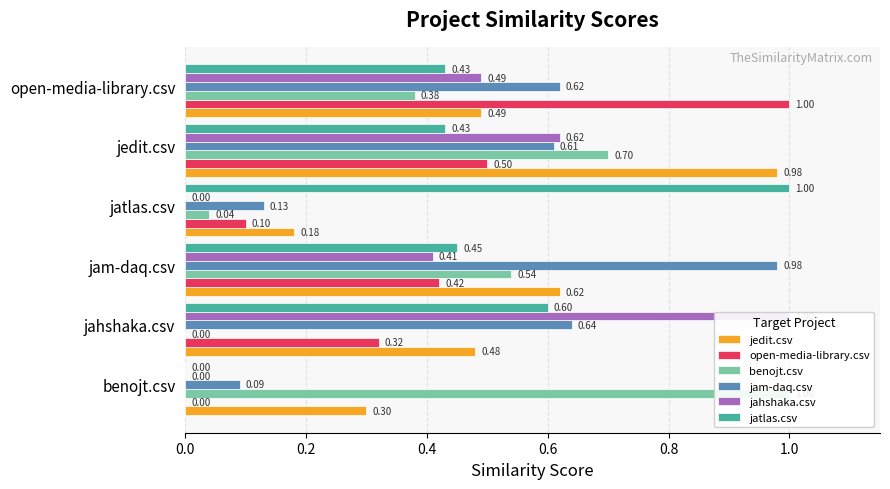

Is it true that open-media-library.csv equals 0.5 at 0.8?

True